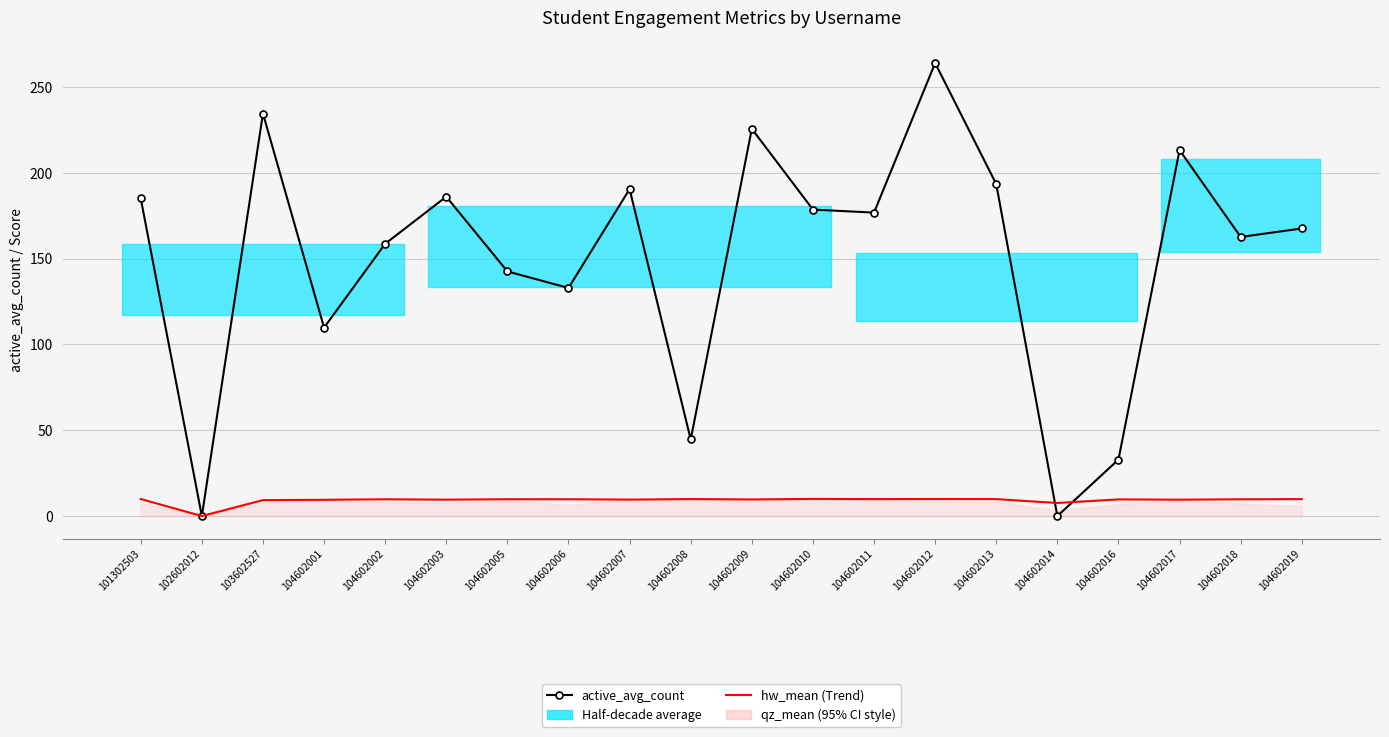

The value of hw_mean (Trend) at 101302503 is 9.9. True or false?

True